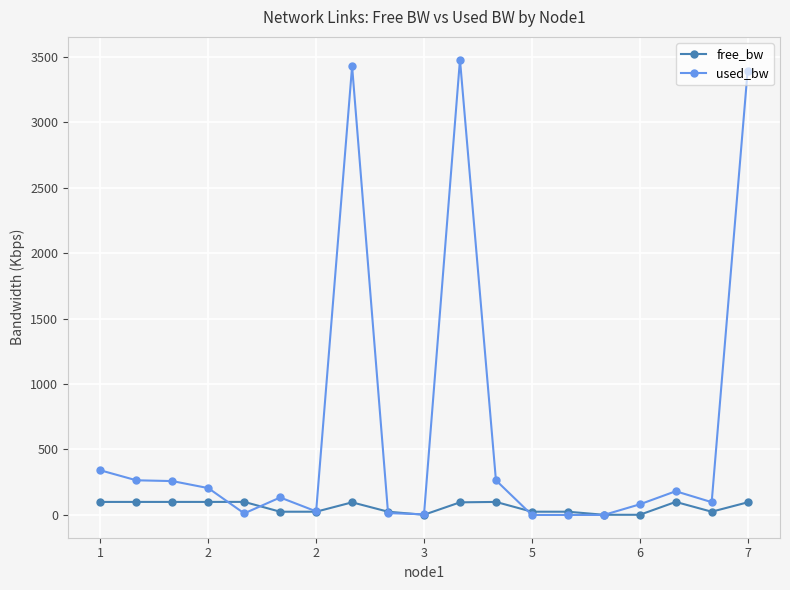

Rank the series by their average value, from lowest to highest.

free_bw, used_bw